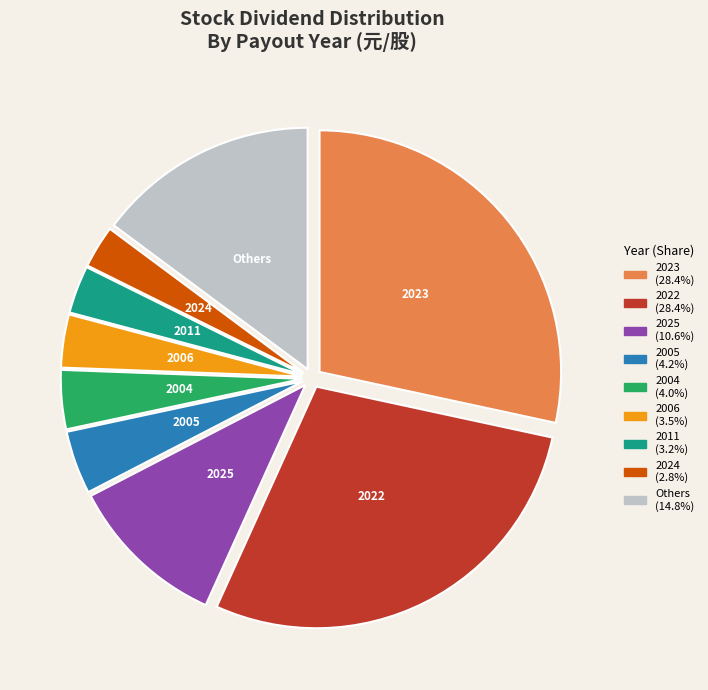

Combined, do 2011 and 2023 account for over 50%?

No